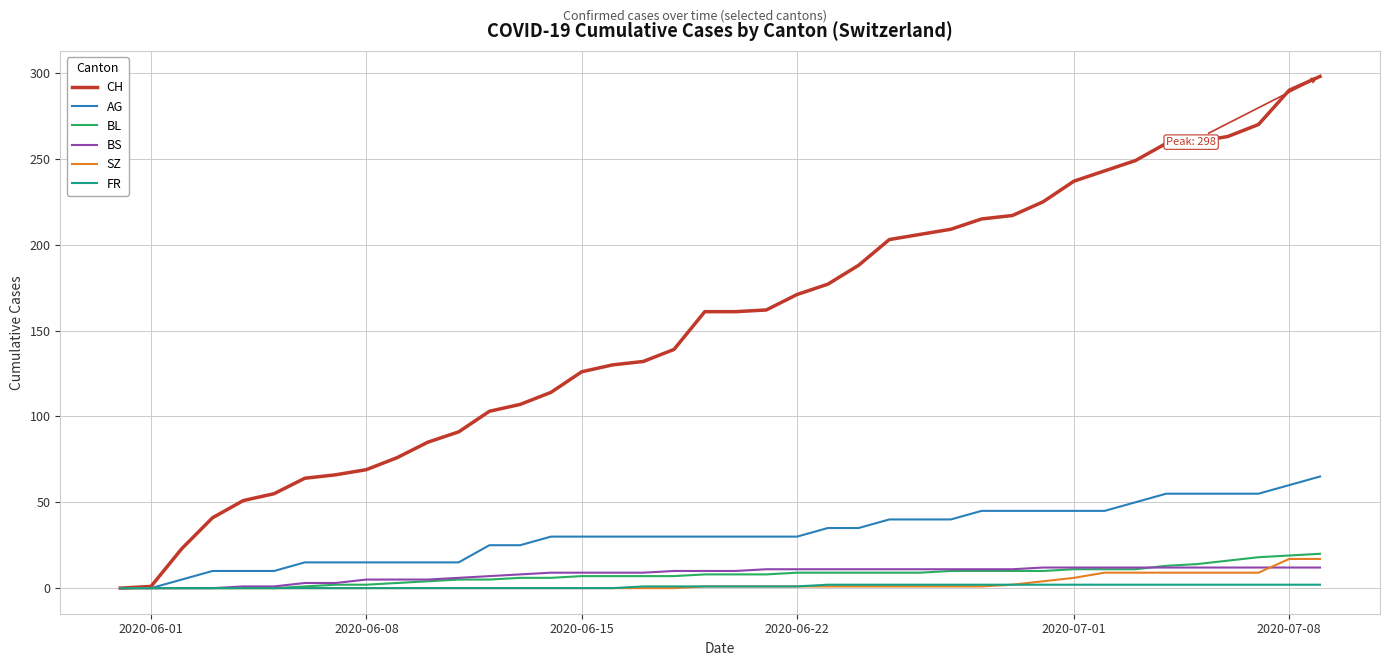

How many categories are shown in the chart?

40